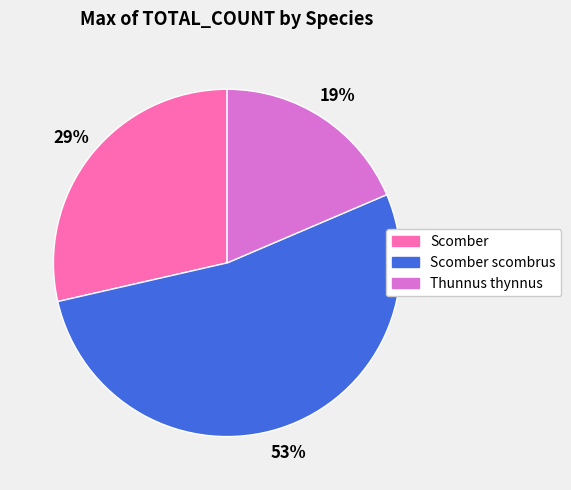

Does any single category account for the majority?

Yes